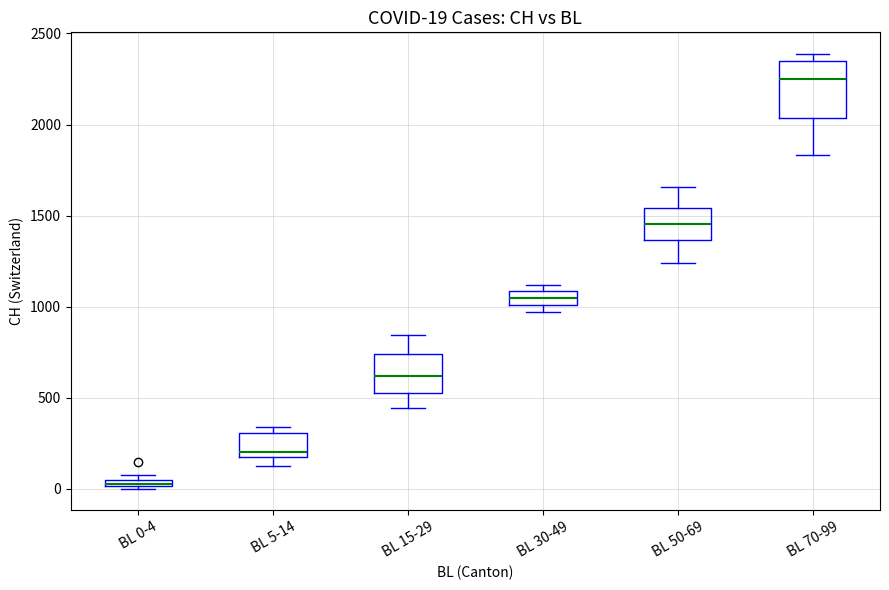

Which box has the highest median line?

BL 70-99